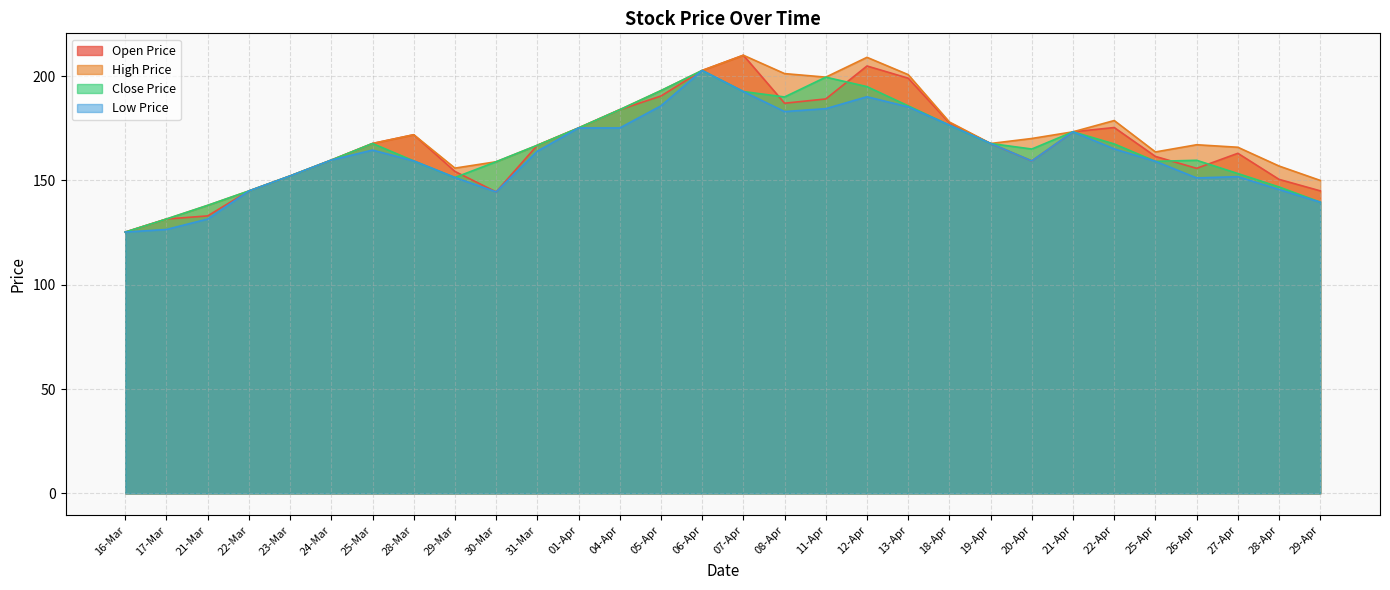

Which series has the largest total across all categories?

High Price